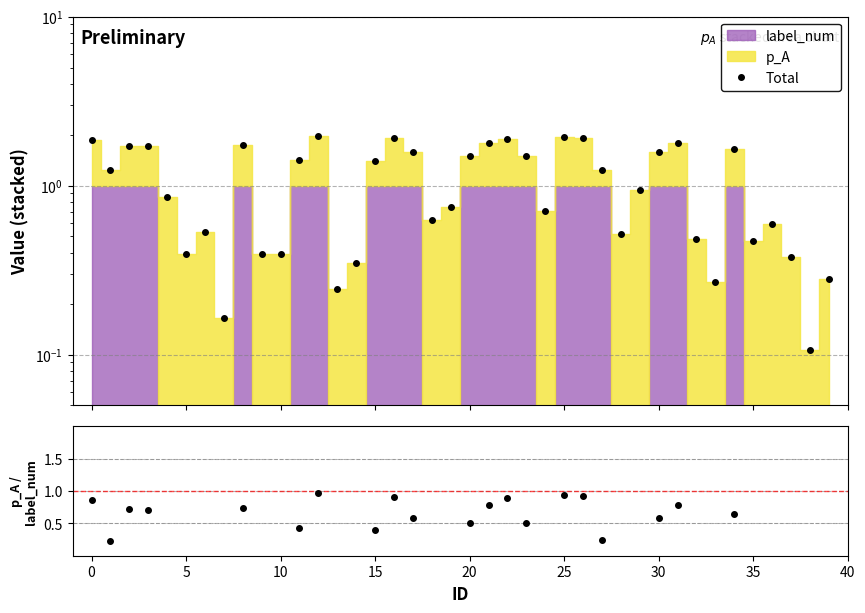

How many categories are shown in the chart?

40